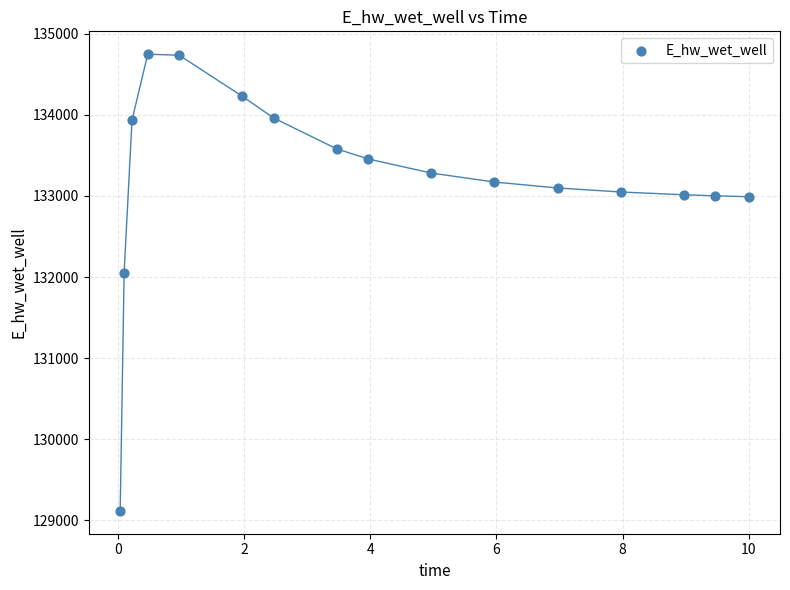

What Y value in the scatter plot is closest to 131932?

132054.7